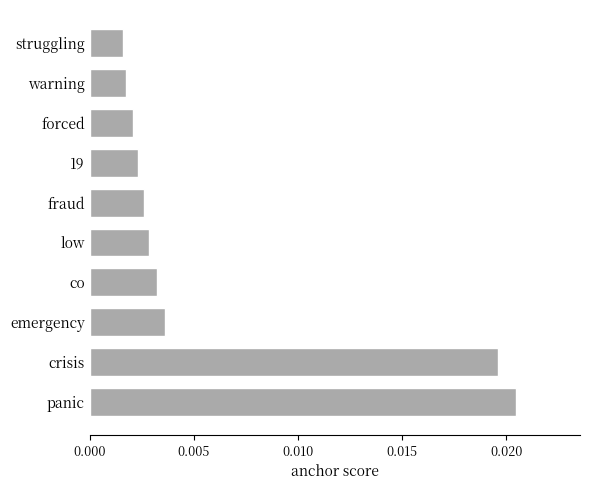

Which label corresponds to the largest value in the chart?

panic